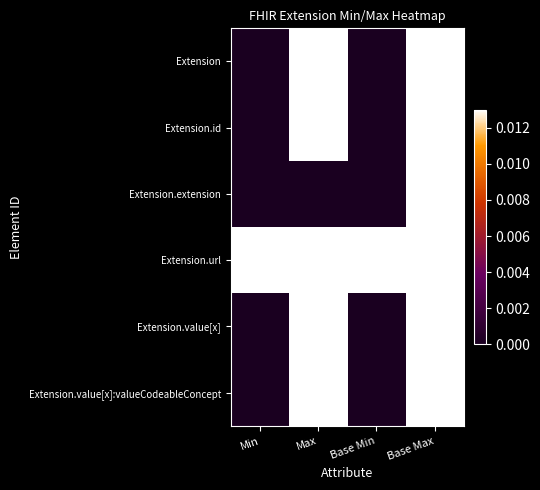

At which category is the sum across all series the highest?

Base Max